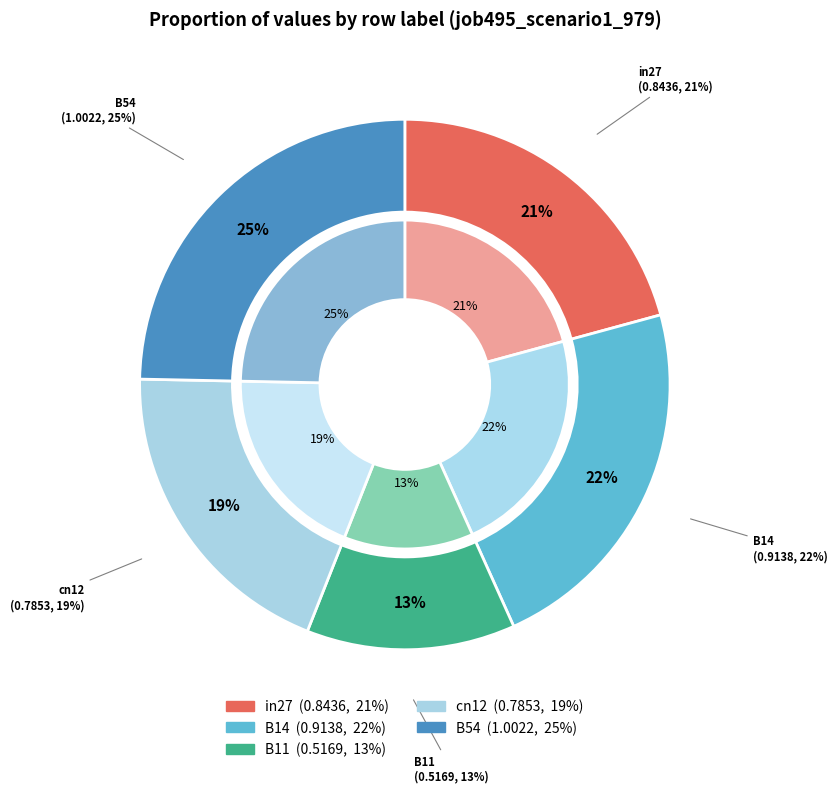

What is the largest slice in the pie chart?

B54